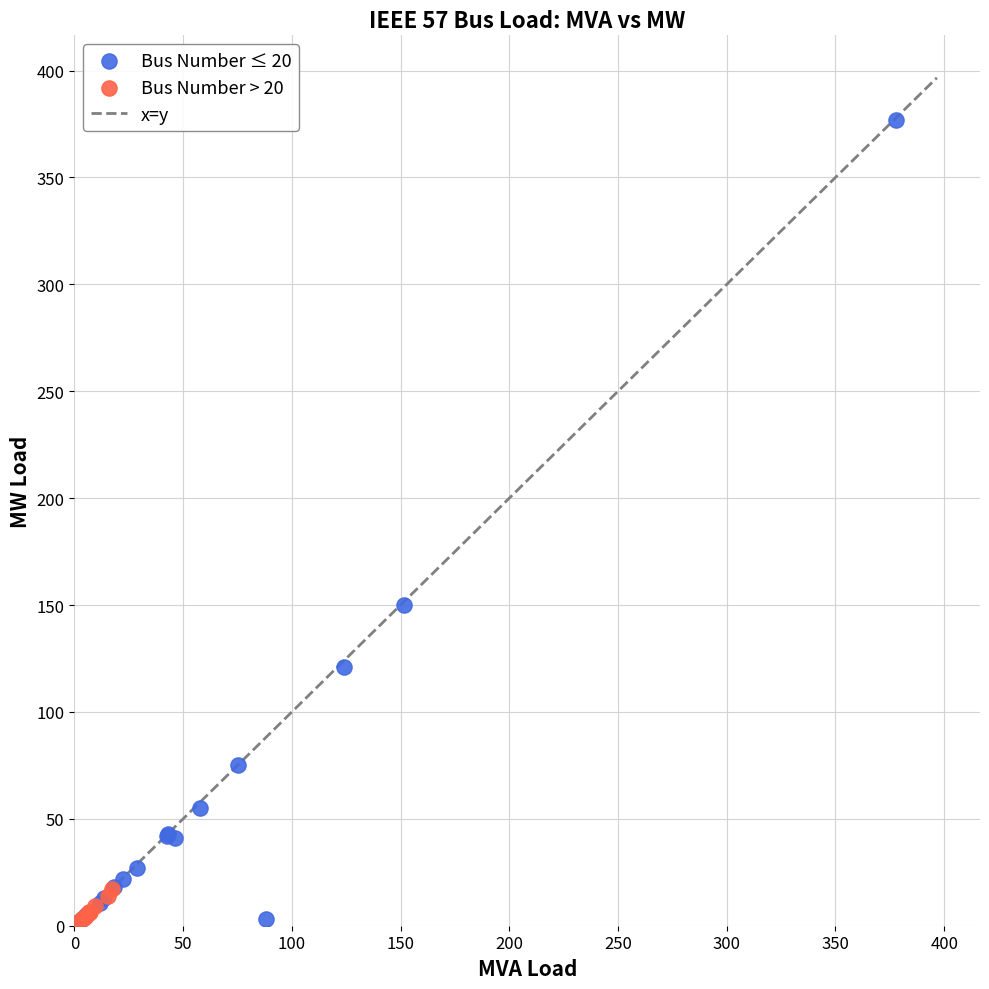

Which series reaches the maximum Y coordinate?

Bus Number ≤ 20